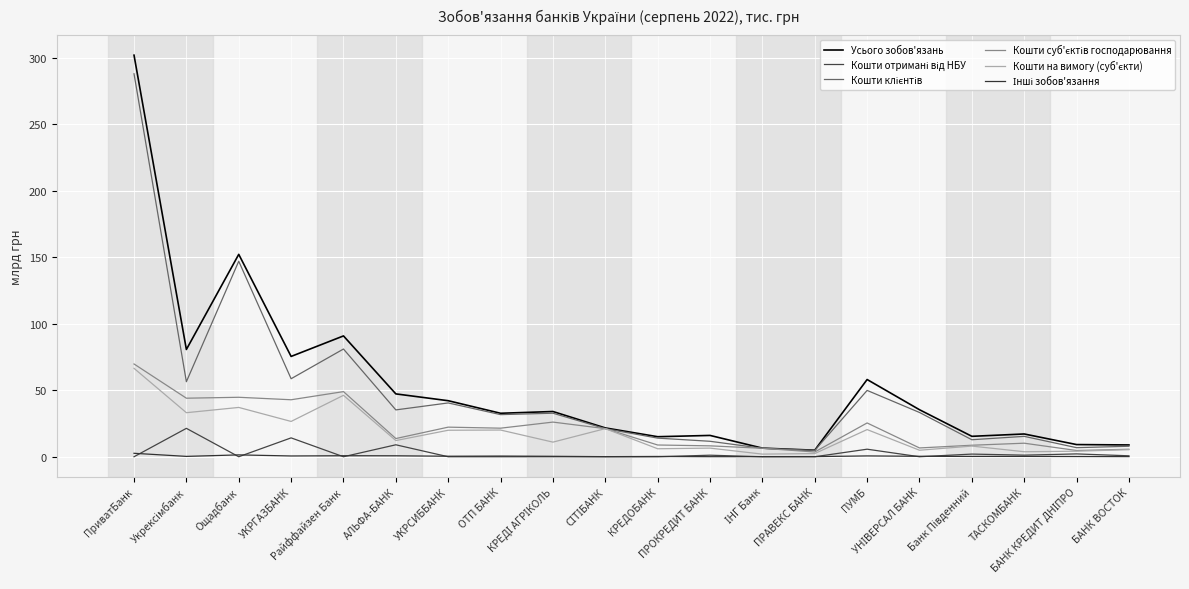

Rank the series at ТАСКОМБАНК from lowest to highest value.

Інші зобов'язання, Кошти отримані від НБУ, Кошти на вимогу (суб'єкти), Кошти суб'єктів господарювання, Кошти клієнтів, Усього зобов'язань